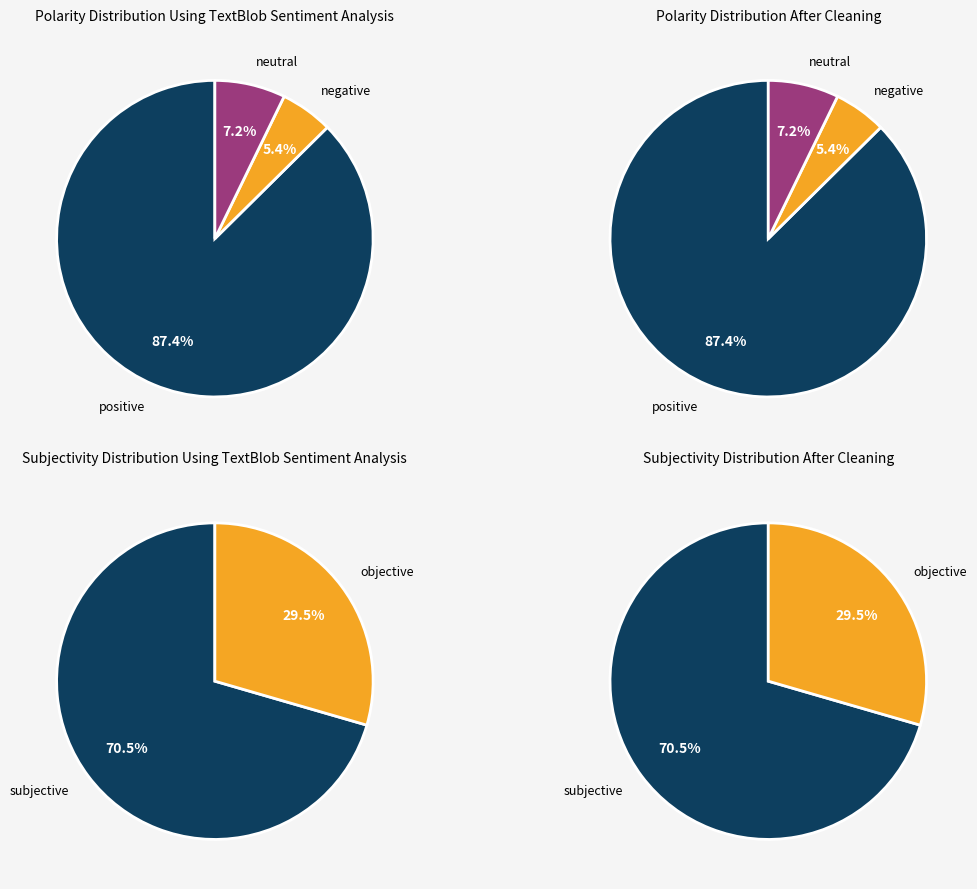

What percentage is the 6 slice, to the nearest percent?

8%